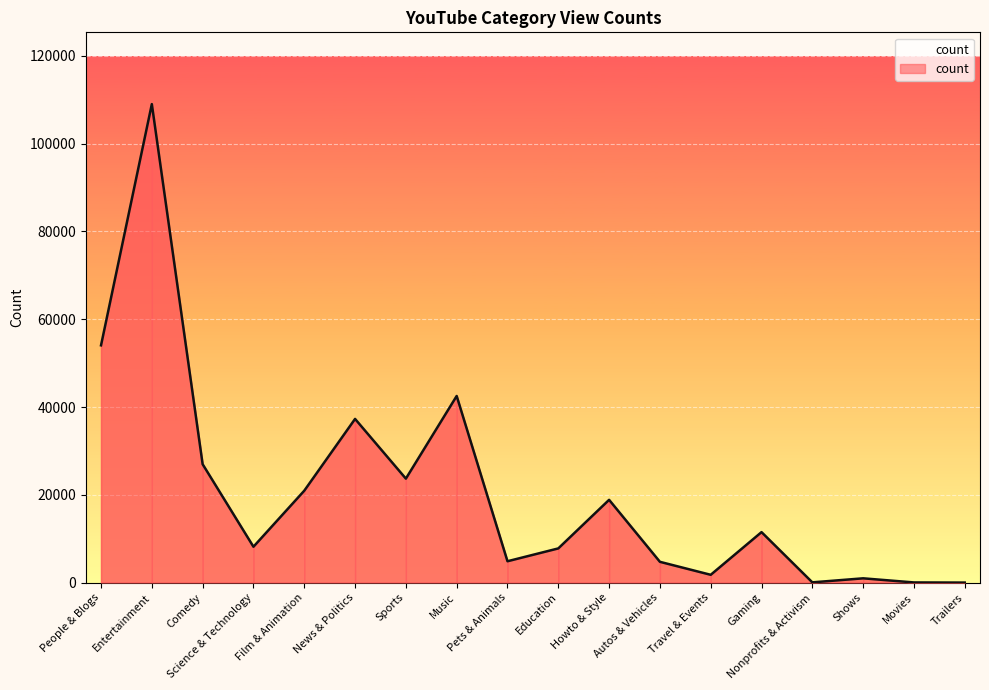

What is the difference between the second highest and minimum values?

54047